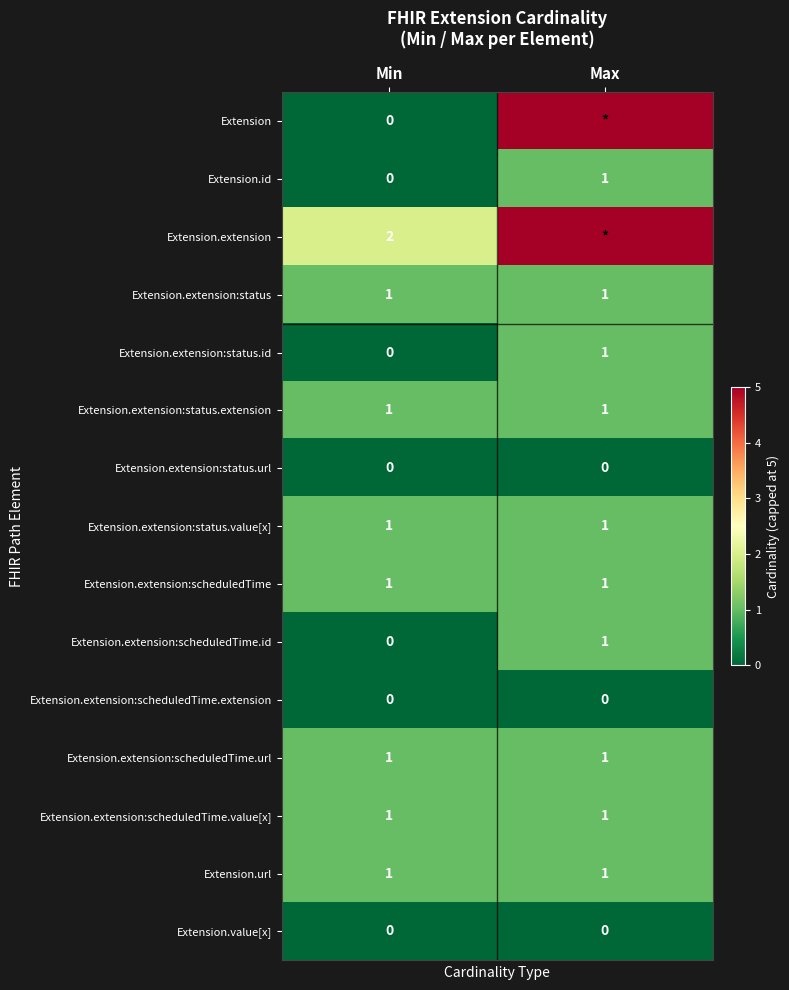

At how many categories does at least one series exceed 1?

2